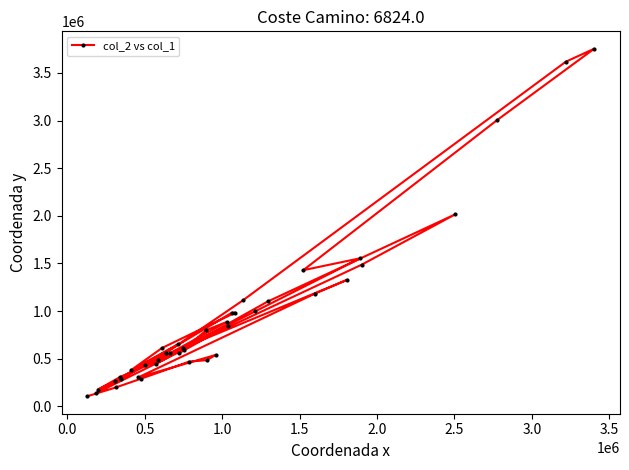

What is the maximum value shown in the chart?

3754740